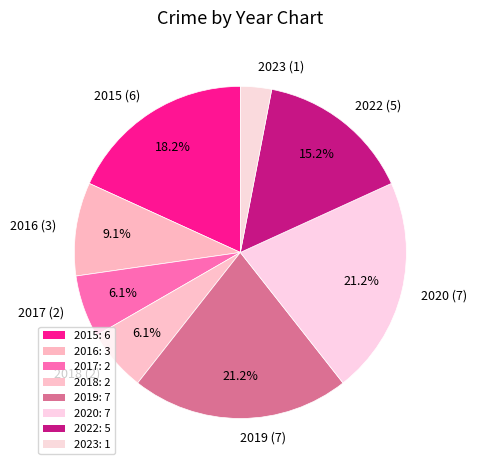

True or false: 2022 accounts for 21% of the total.

False